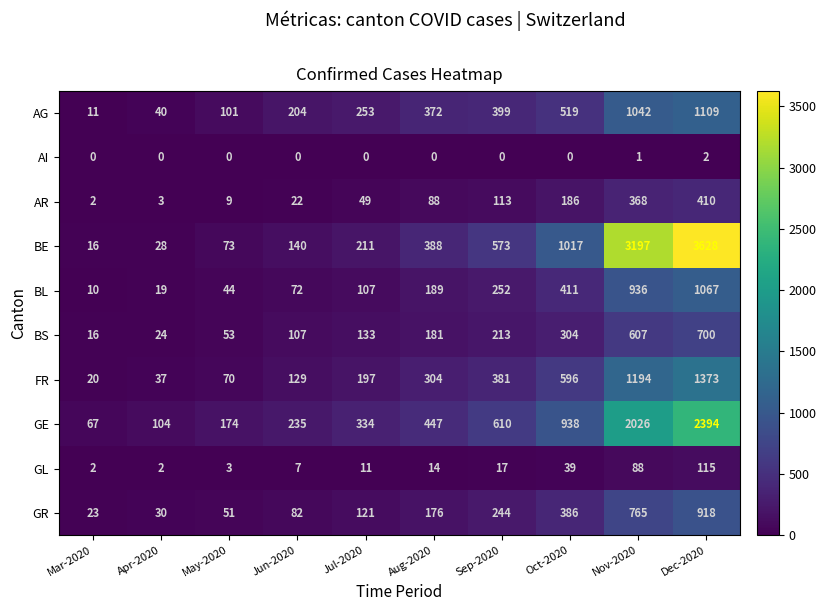

How many data points does each series have?

10